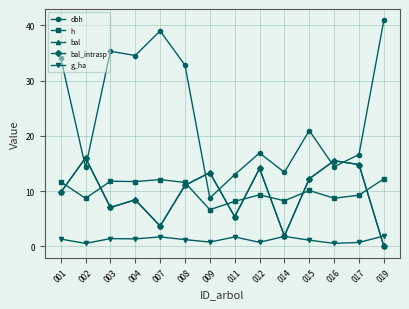

At 007, list the series in order from largest to smallest.

dbh, h, bal, bal_intrasp, g_ha